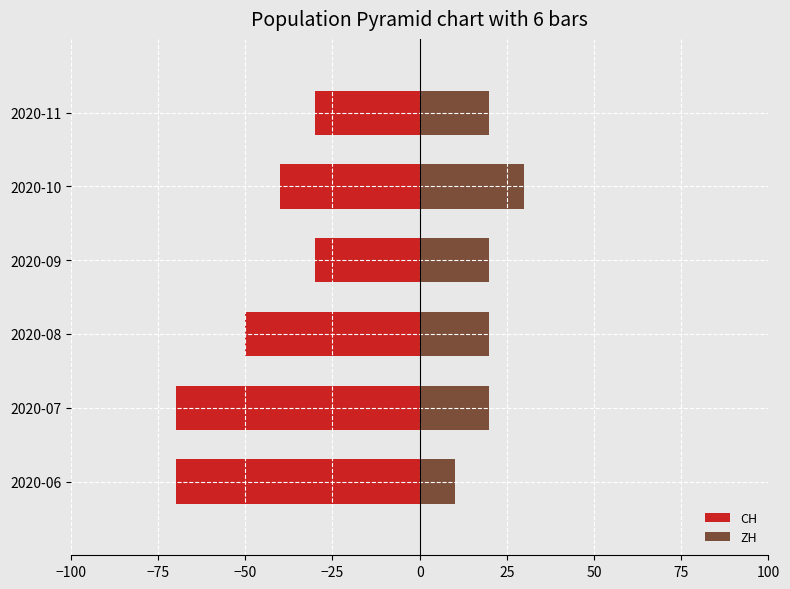

Which series changed the most between 2020-08 and 2020-10?

CH